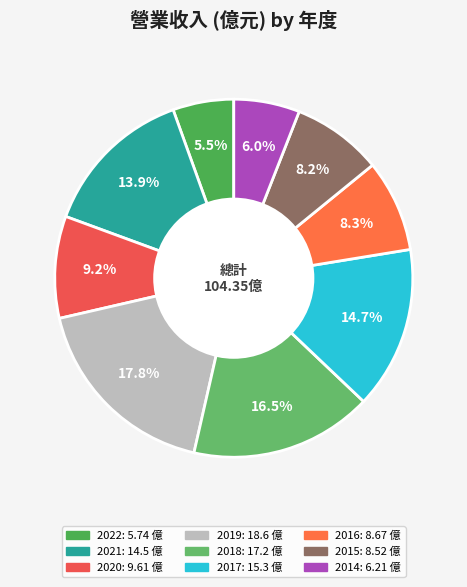

Do 2019 and 2016 together represent more than half of the pie?

No